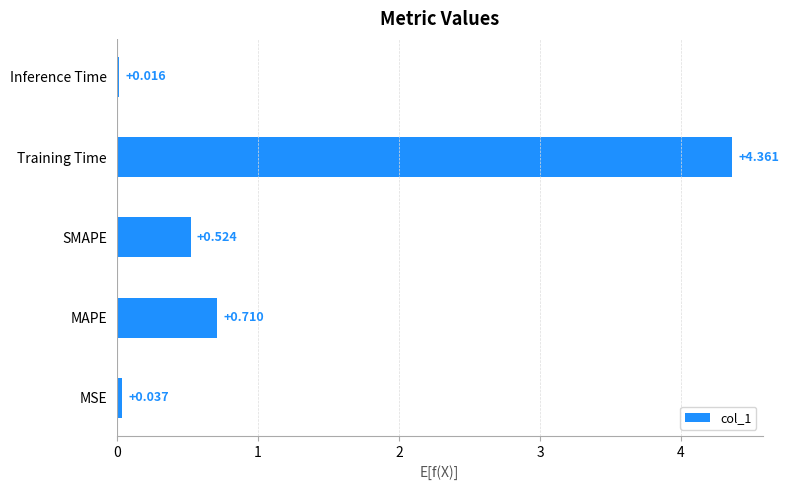

Which label corresponds to the smallest value in the chart?

Inference Time